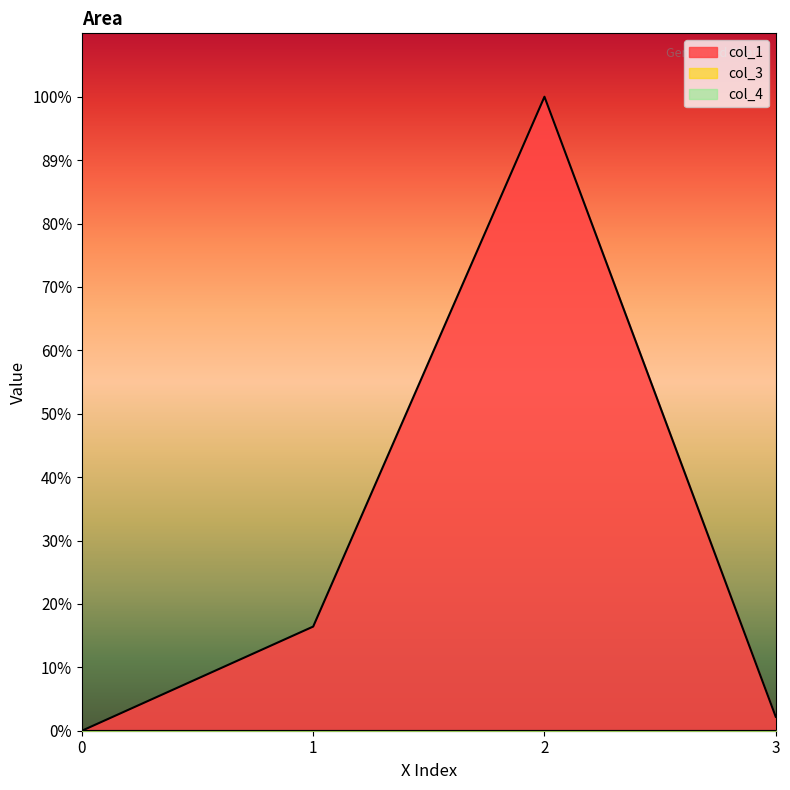

What is the total value across all series at 3?

7.0